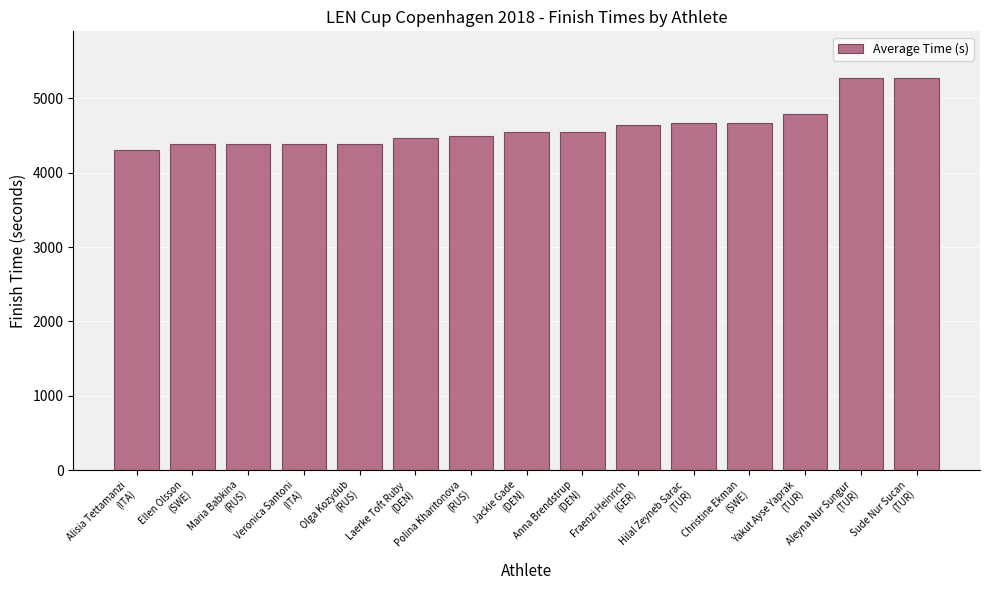

Are the bars grouped side by side (vs. stacked)?

No